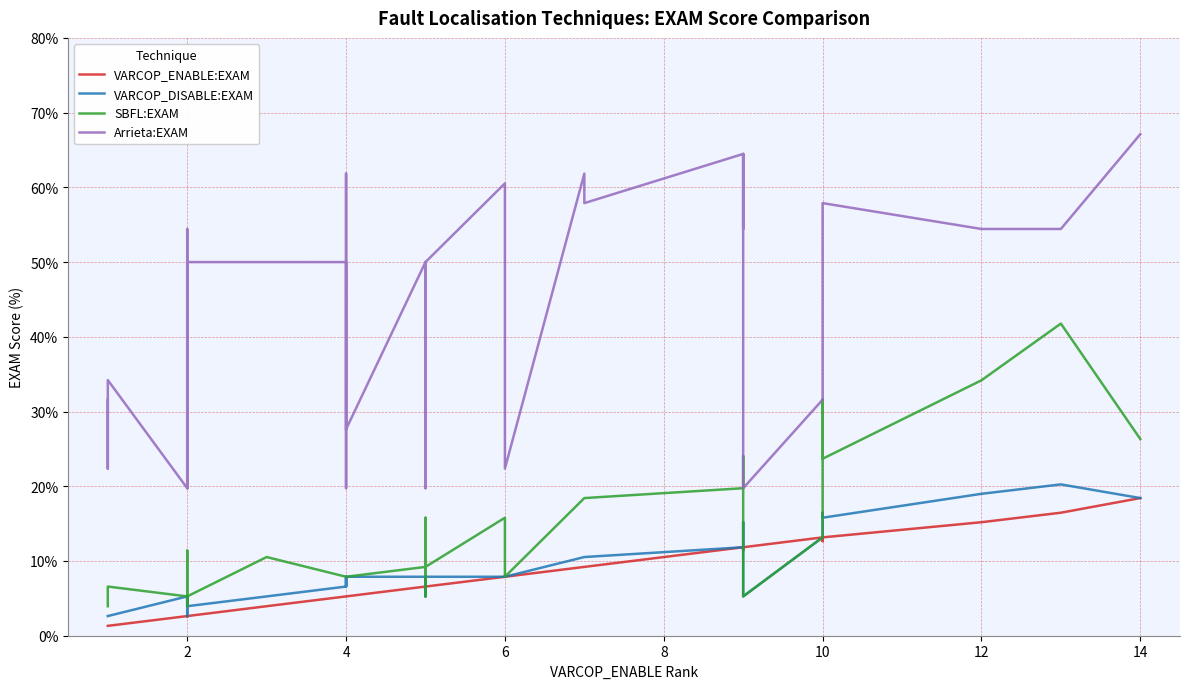

True or false: SBFL:EXAM and Arrieta:EXAM cross at least once.

False